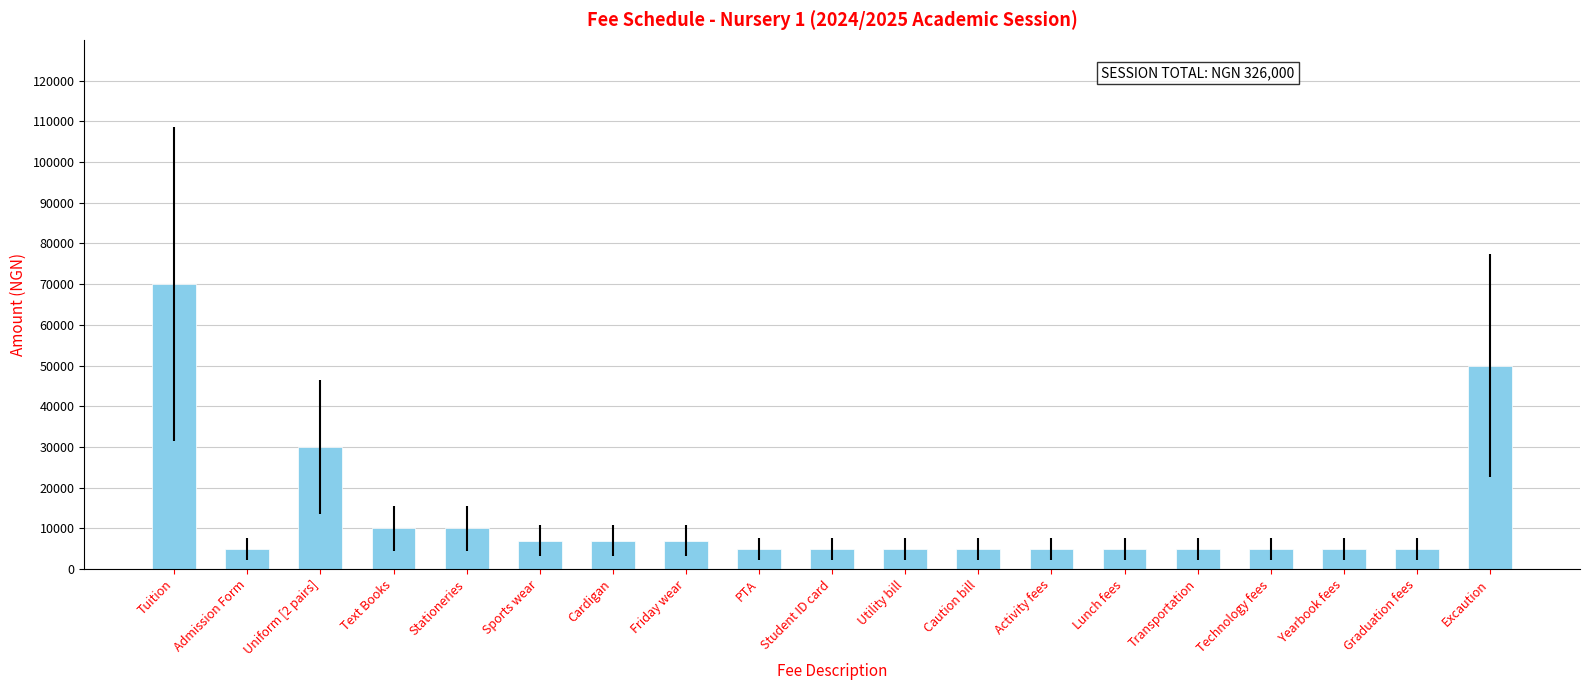

Reading right to left, what are all the values shown in this chart?

50000	5000	5000	5000	5000	5000	5000	5000	5000	5000	5000	7000	7000	7000	10000	10000	30000	5000	70000